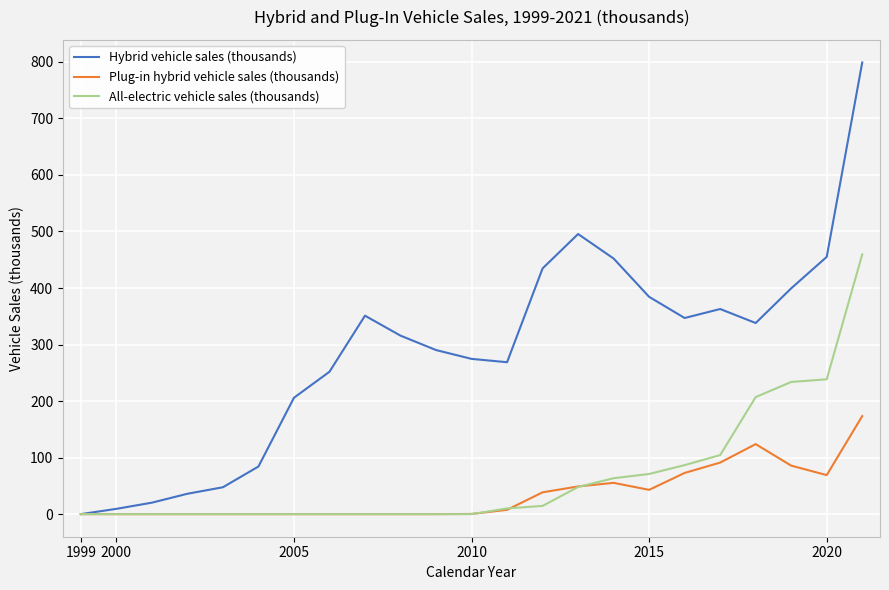

At how many categories does at least one series exceed 796?

1